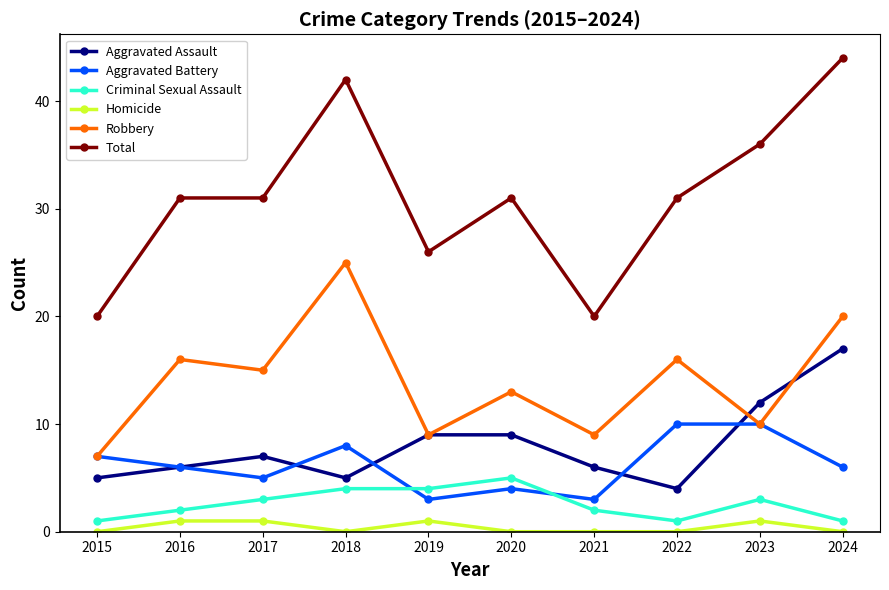

What is the value of the Aggravated Battery point at the 4th from the left?

8